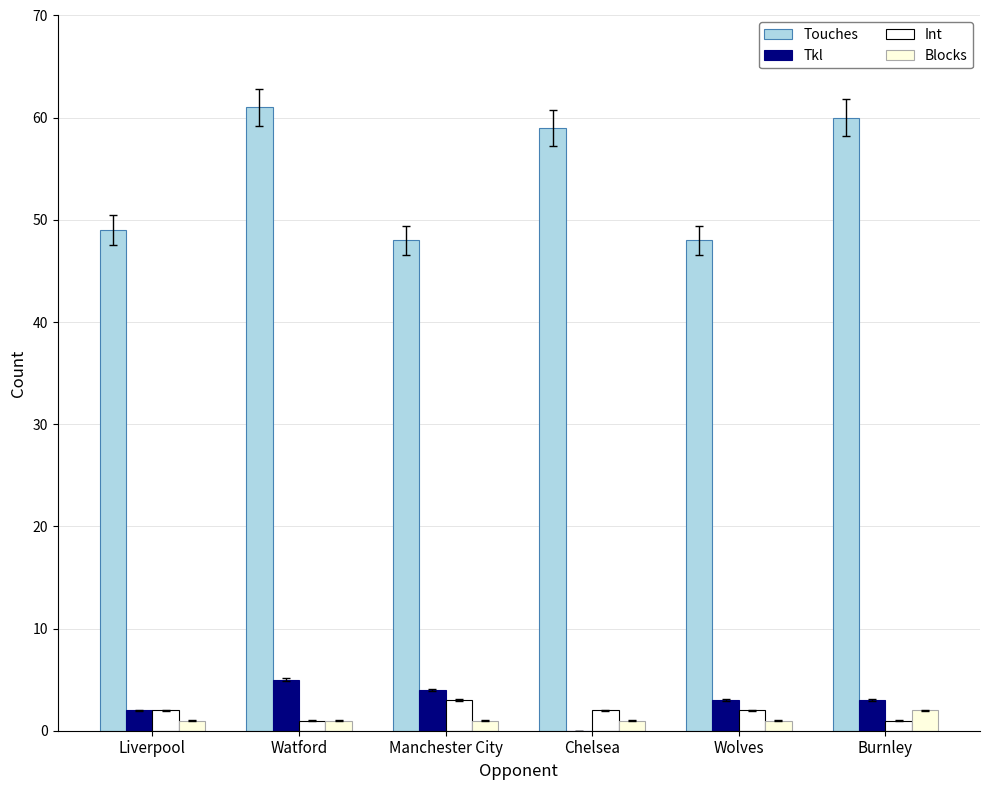

What position from the right is Manchester City?

4